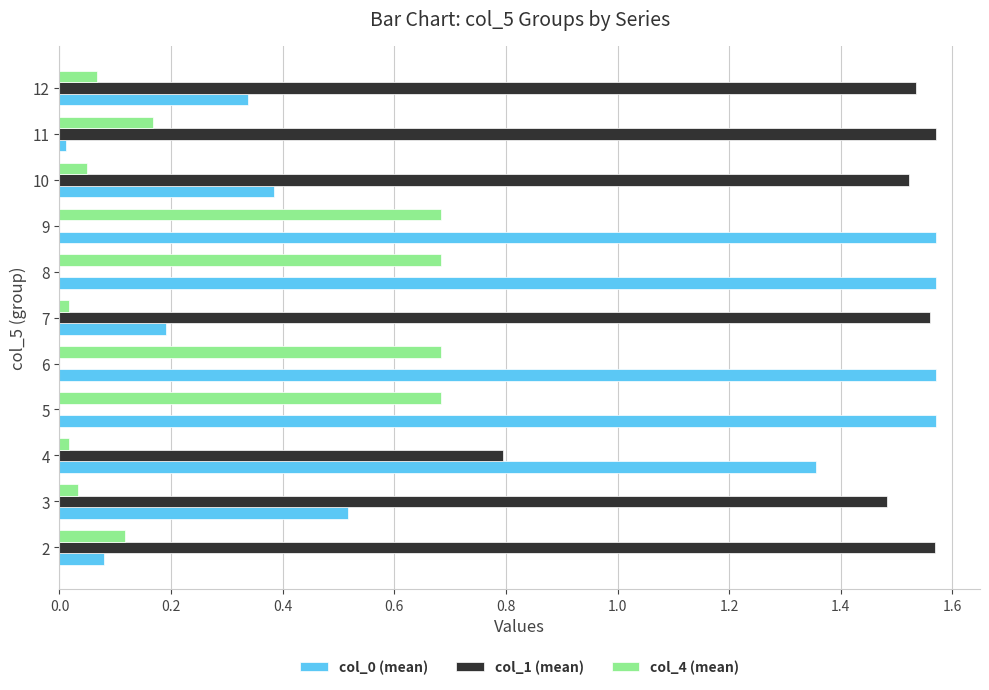

Which series has the largest total across all categories?

col_1 (mean)